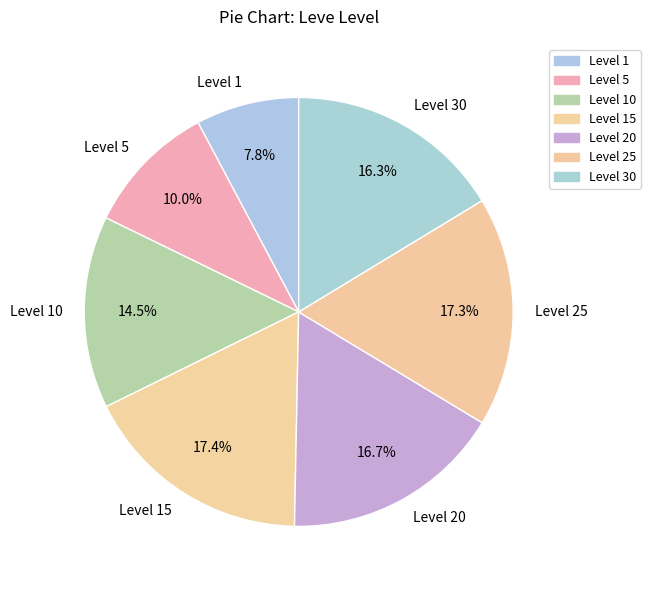

What percentage is the Level 25 slice, to the nearest percent?

17%